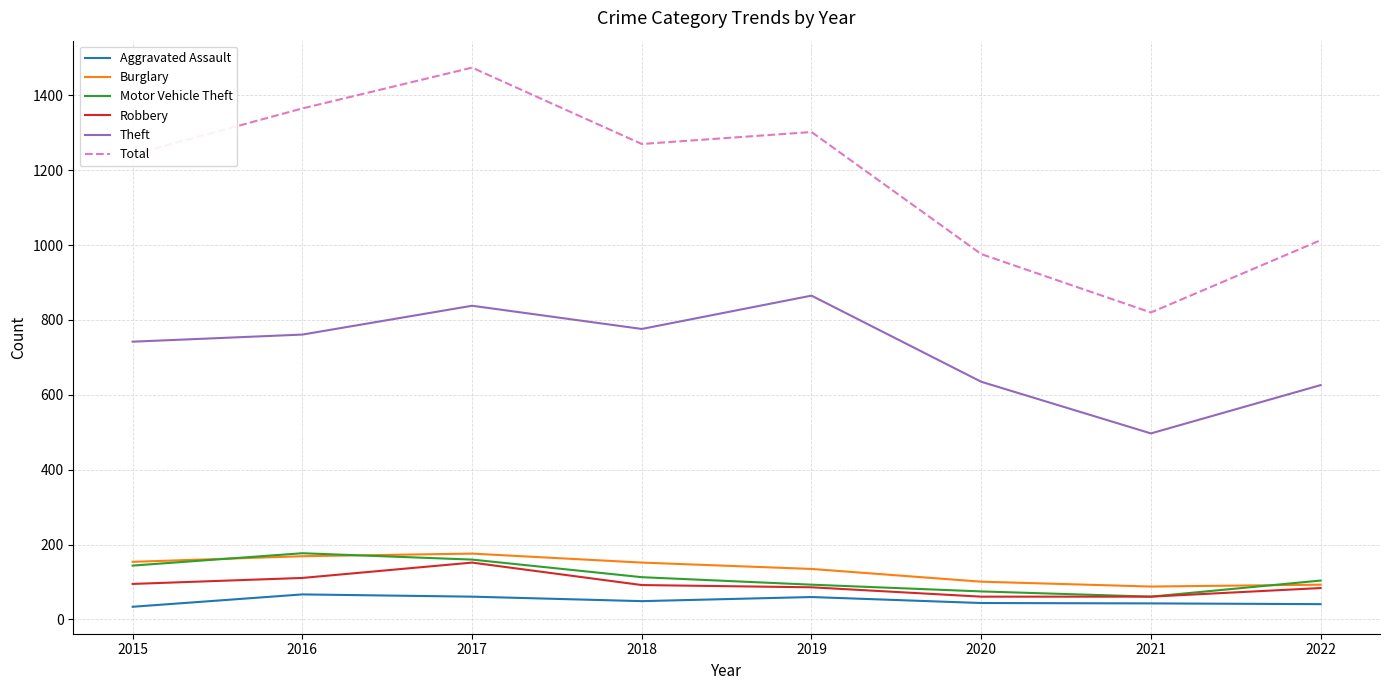

True or false: Burglary and Aggravated Assault intersect in this chart.

False